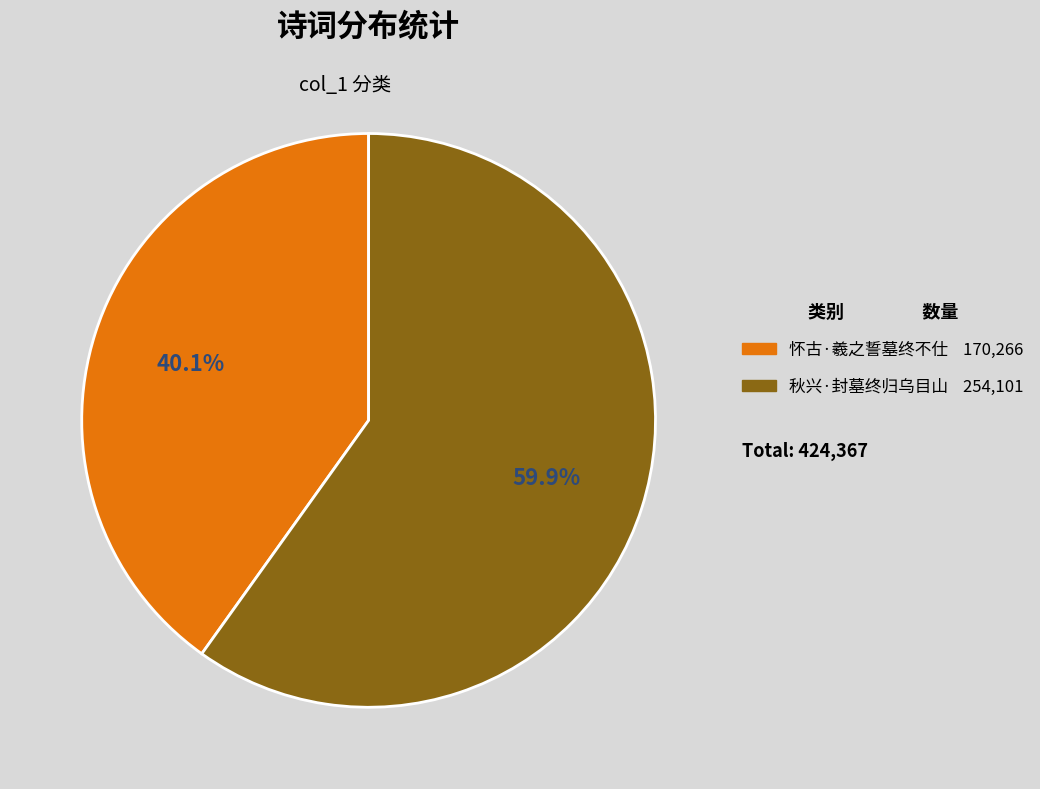

To the nearest percent, what is the average slice percentage?

50%